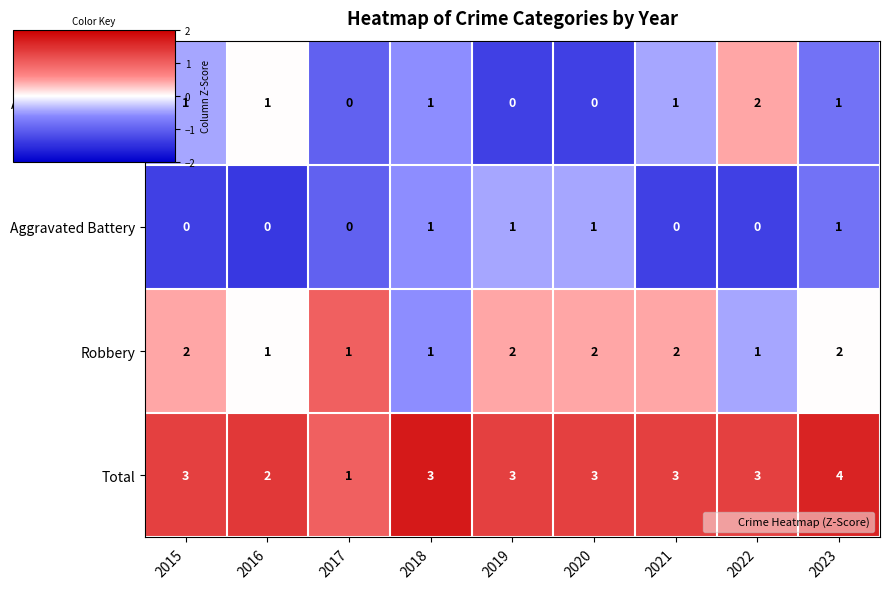

At how many categories does at least one series exceed 0?

9